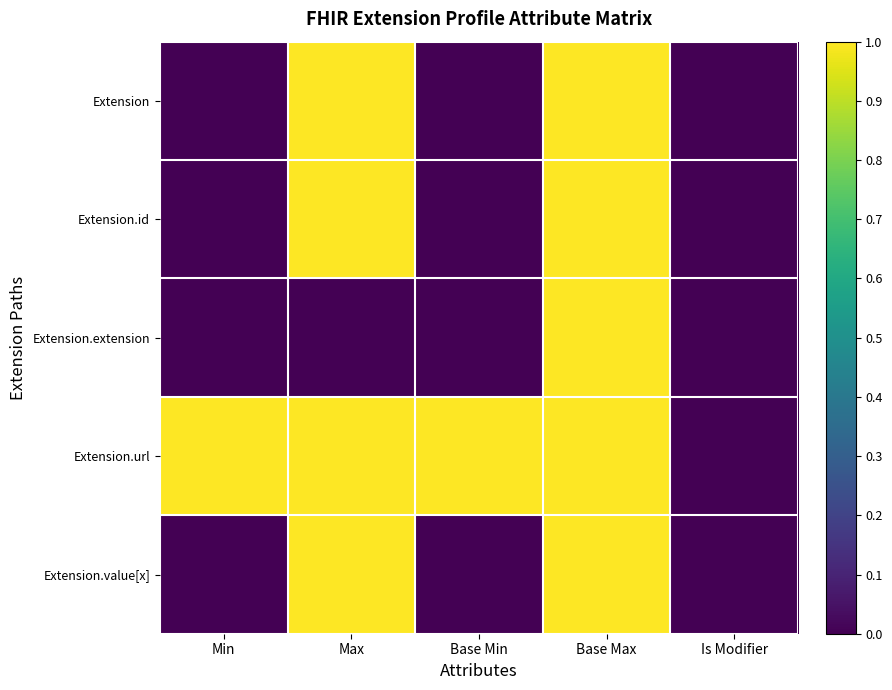

At which category is the sum across all series the highest?

Base Max